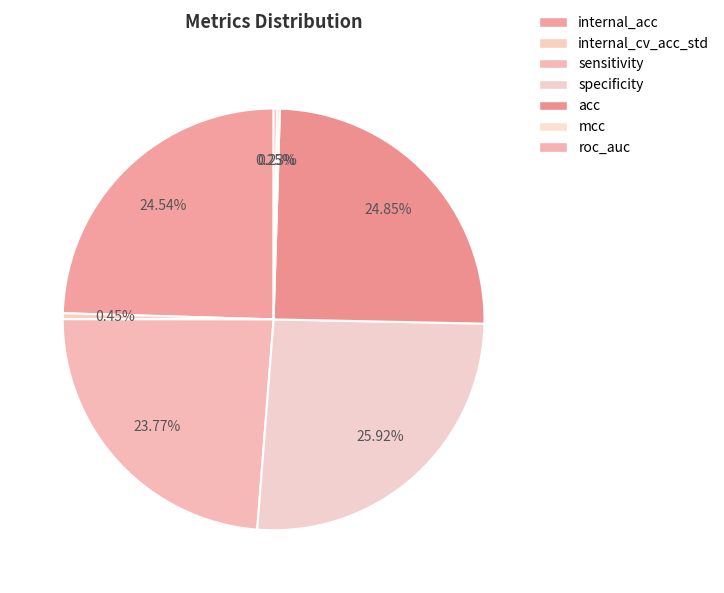

Is internal_acc the majority of the pie?

No